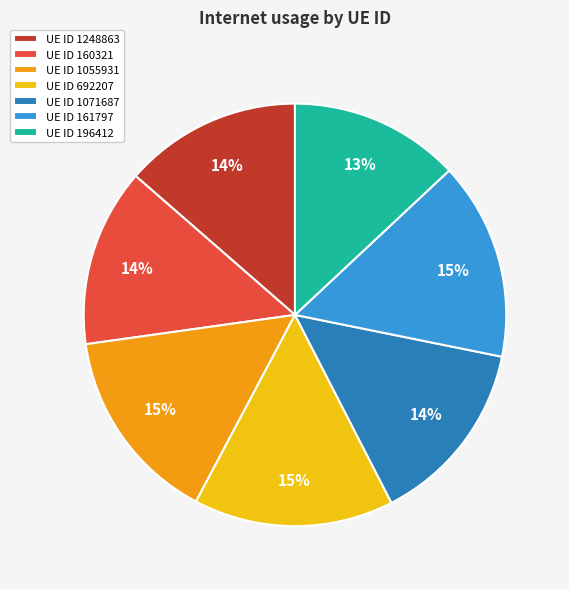

Which category has the smallest portion of the pie?

UE ID 196412